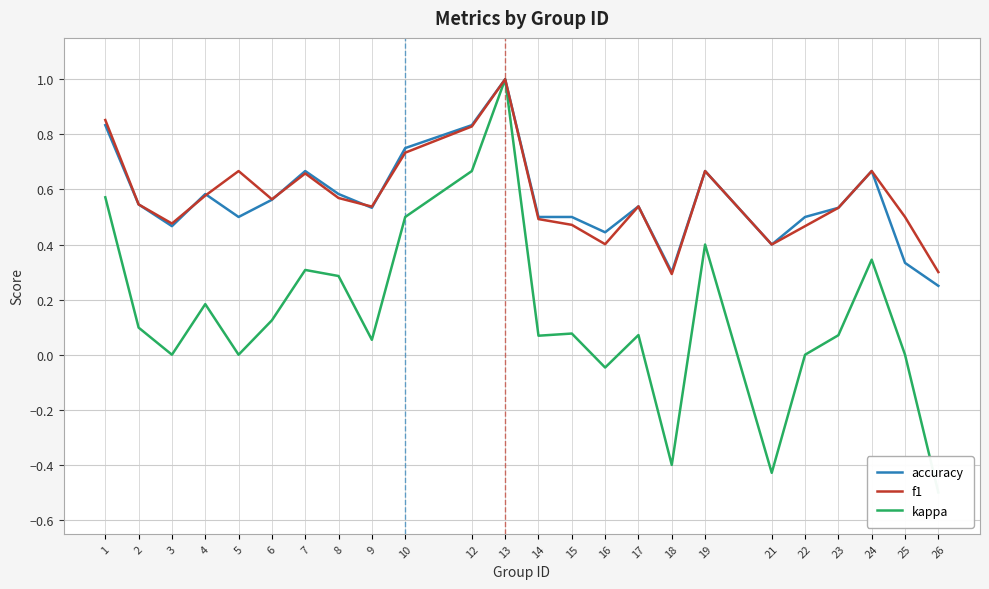

Reading left to right, list all the values displayed in this chart.

accuracy: 0.8	0.5	0.5	0.6	0.5	0.6	0.7	0.6	0.5	0.8	0.8	1.0	0.5	0.5	0.4	0.5	0.3	0.7	0.4	0.5	0.5	0.7	0.3	0.2
f1: 0.9	0.5	0.5	0.6	0.7	0.6	0.7	0.6	0.5	0.7	0.8	1.0	0.5	0.5	0.4	0.5	0.3	0.7	0.4	0.5	0.5	0.7	0.5	0.3
kappa: 0.6	0.1	0.0	0.2	0.0	0.1	0.3	0.3	0.1	0.5	0.7	1.0	0.1	0.1	-0.0	0.1	-0.4	0.4	-0.4	0.0	0.1	0.3	0.0	-0.5